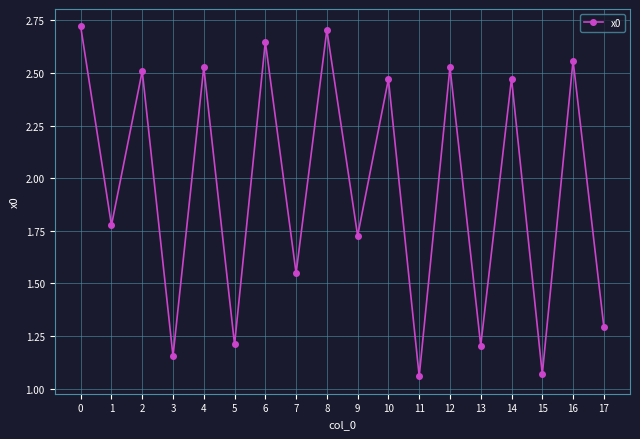

Where is the first local minimum?

1